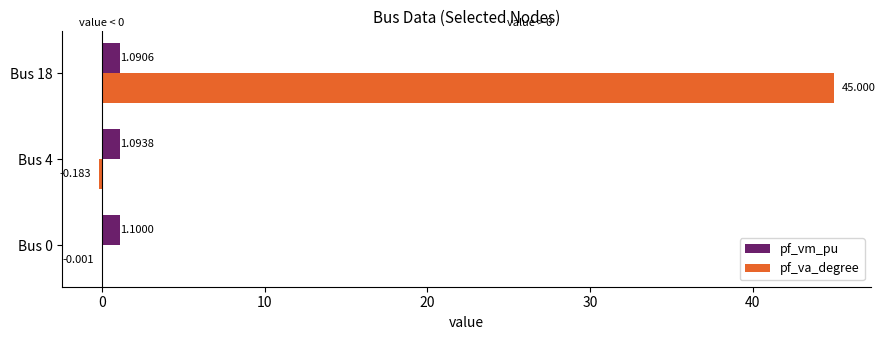

Which series has the largest total across all categories?

pf_va_degree